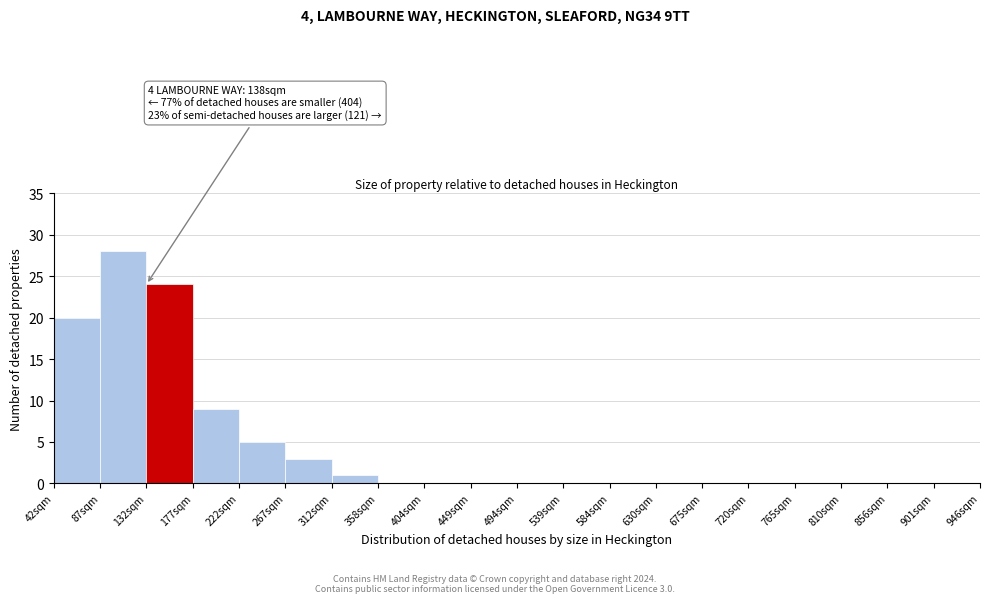

Over which range of the x-axis is the bar tallest?

87 to 132